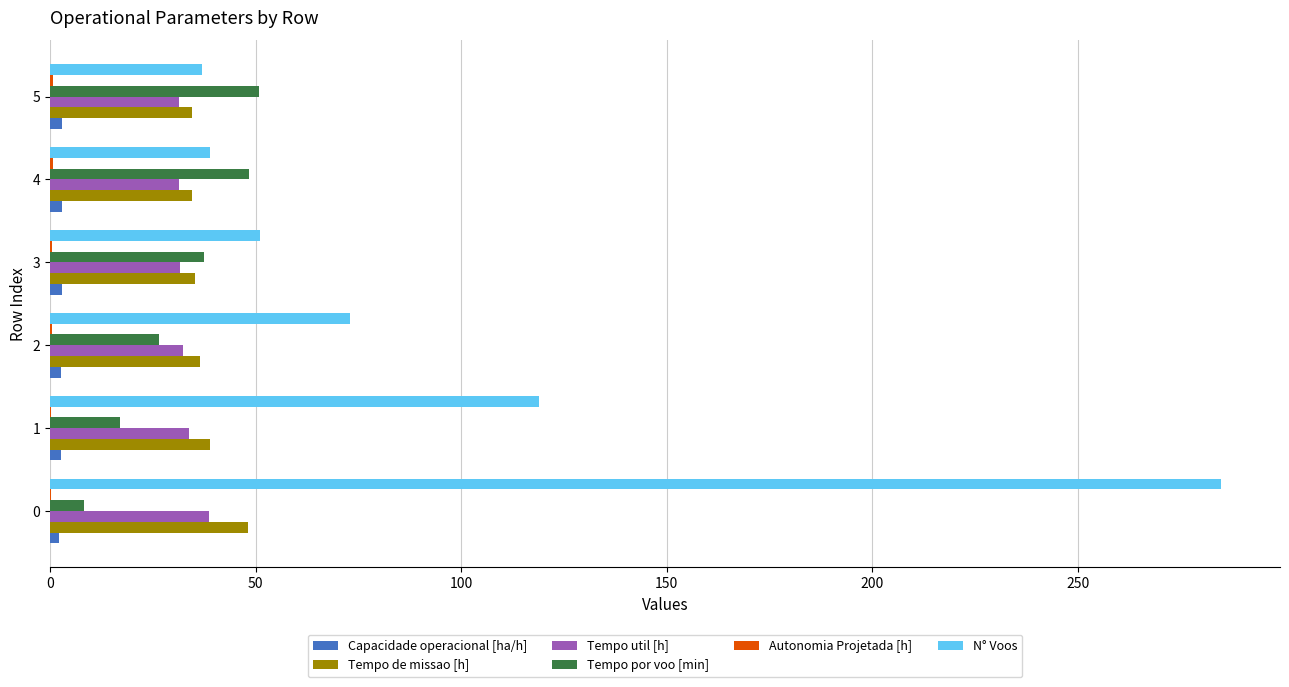

Which series has the largest total across all categories?

N° Voos